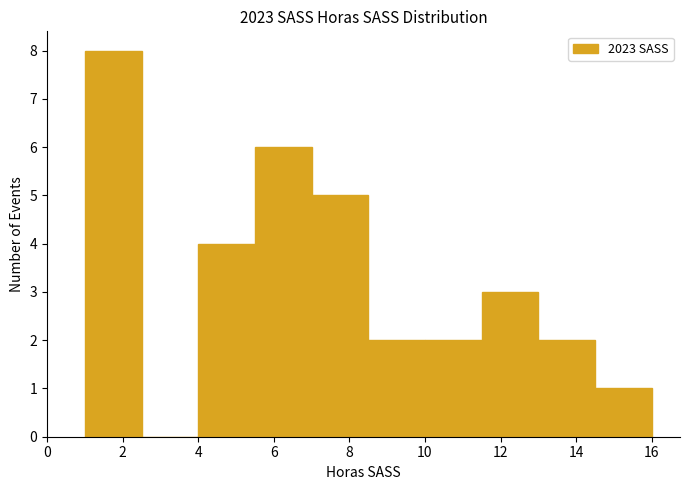

Reading left to right, list every bar in this chart as the range it spans on the x-axis followed by its height. Neither the bar edges nor the heights are printed on the chart, so give them approximately, as read against the axes.

1.0 to 2.5: 8
2.5 to 4.0: 0
4.0 to 5.5: 4
5.5 to 7.0: 6
7.0 to 8.5: 5
8.5 to 10.0: 2
10.0 to 11.5: 2
11.5 to 13.0: 3
13.0 to 14.5: 2
14.5 to 16.0: 1